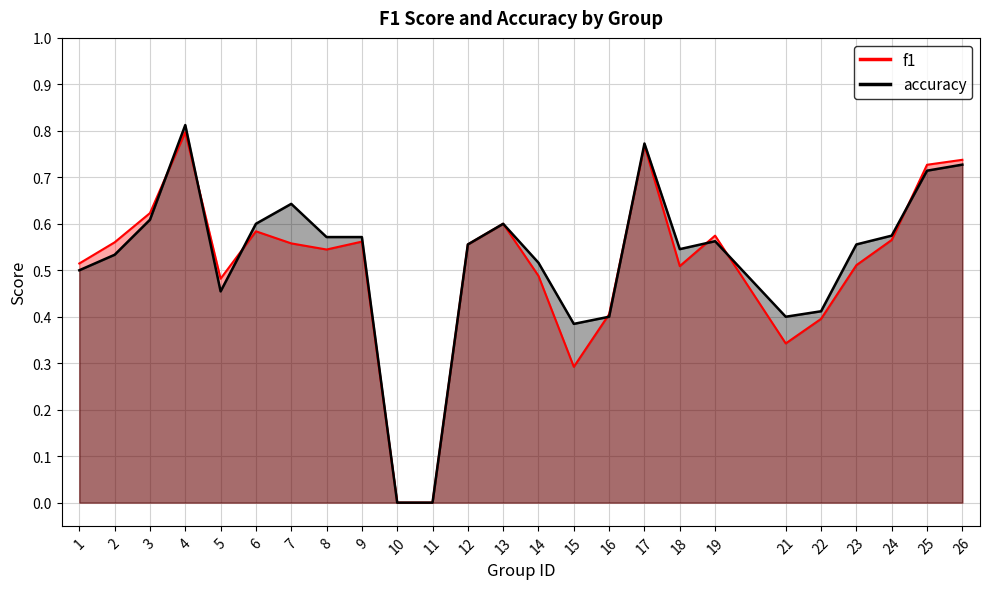

What is the sum of all accuracy values?

13.0